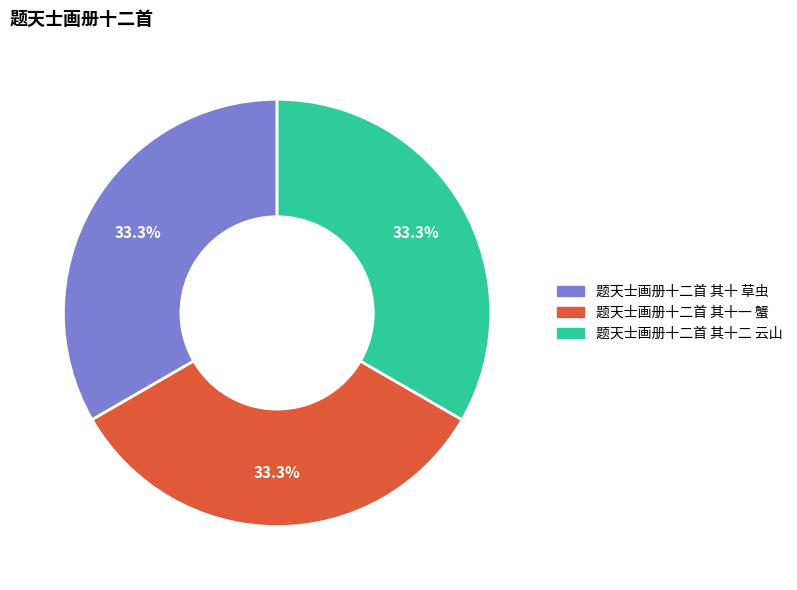

To the nearest percent, what portion does 题天士画册十二首 其十一 蟹 represent?

33%